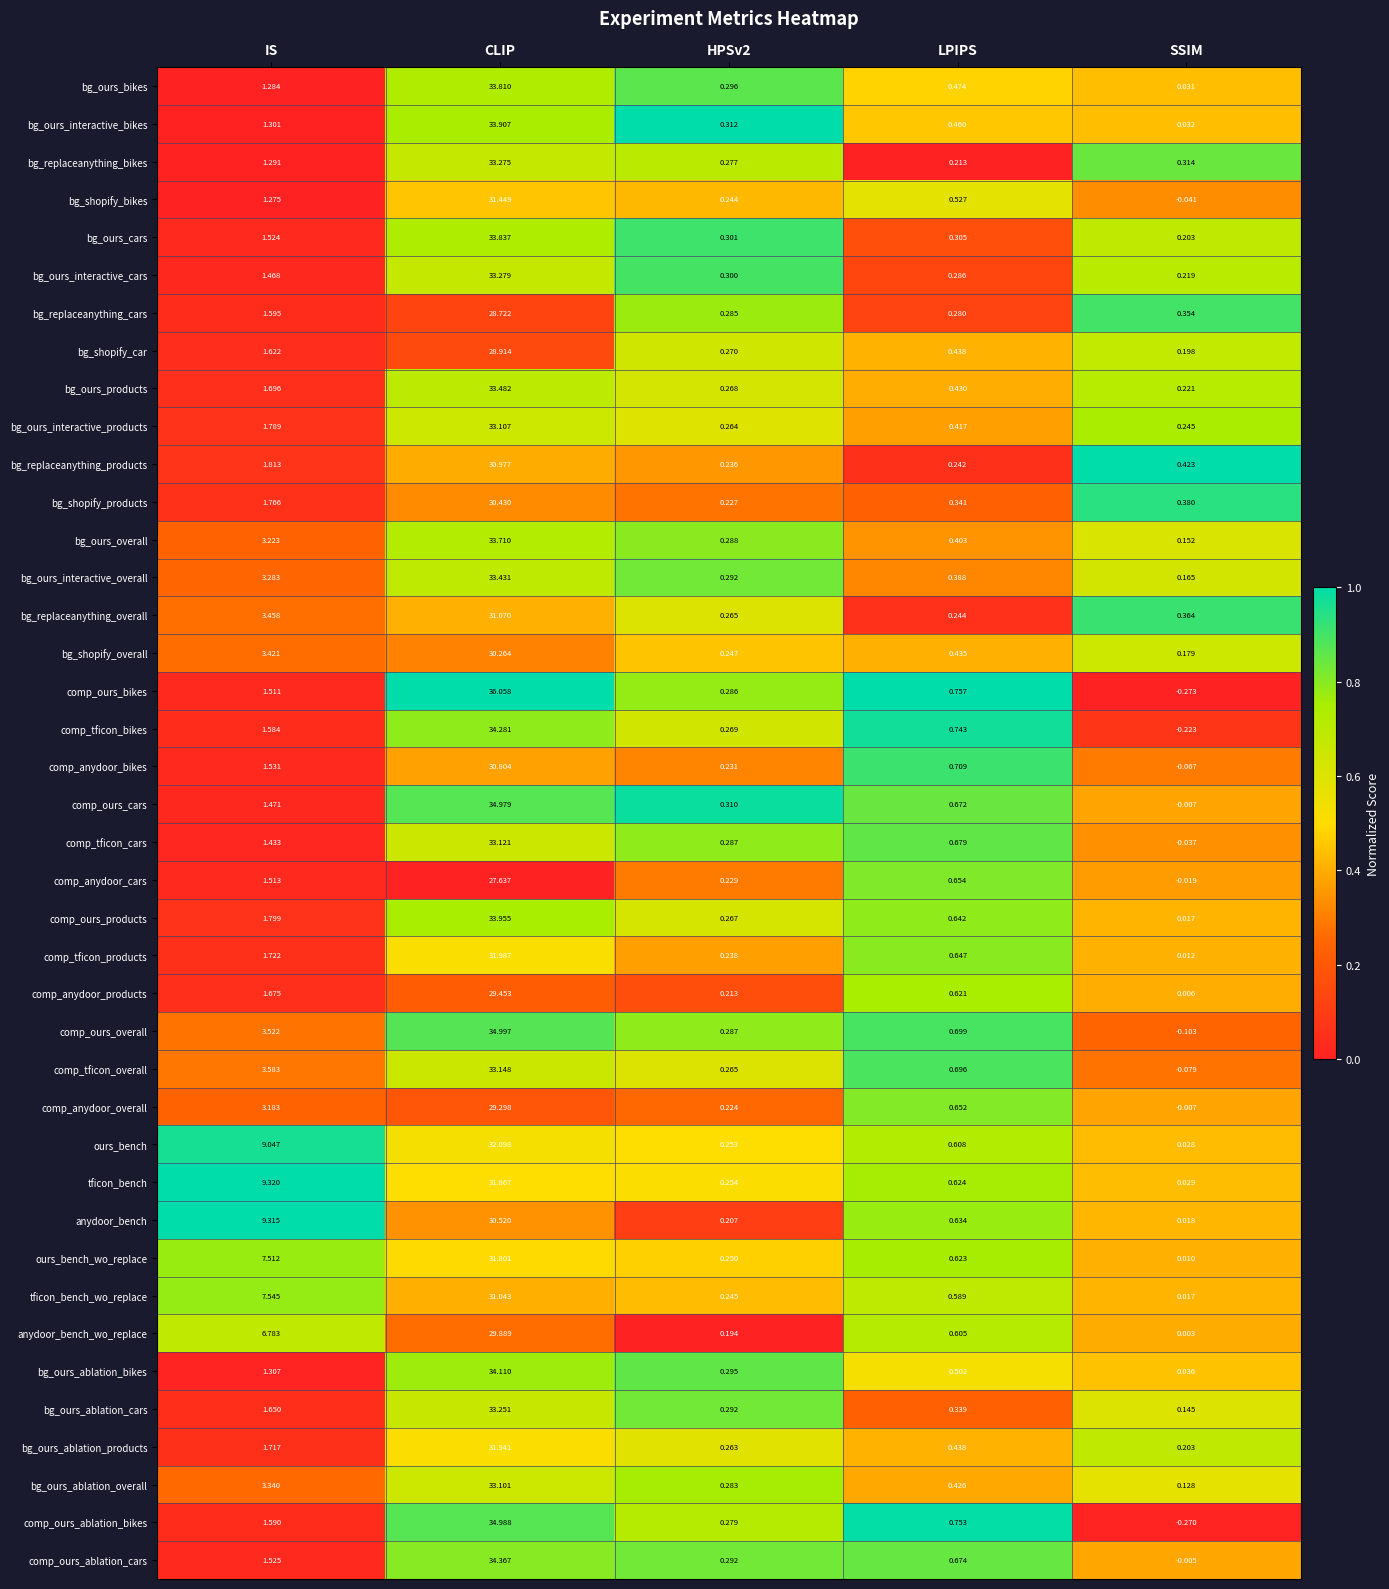

Which series has the largest total across all categories?

tficon_bench